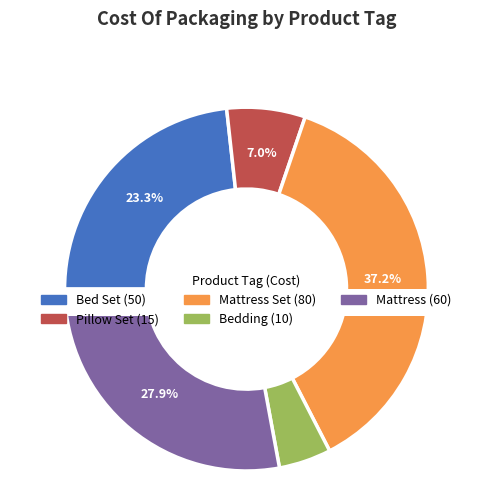

Approximately how many times larger is the value at Mattress compared to Pillow Set?

4.0